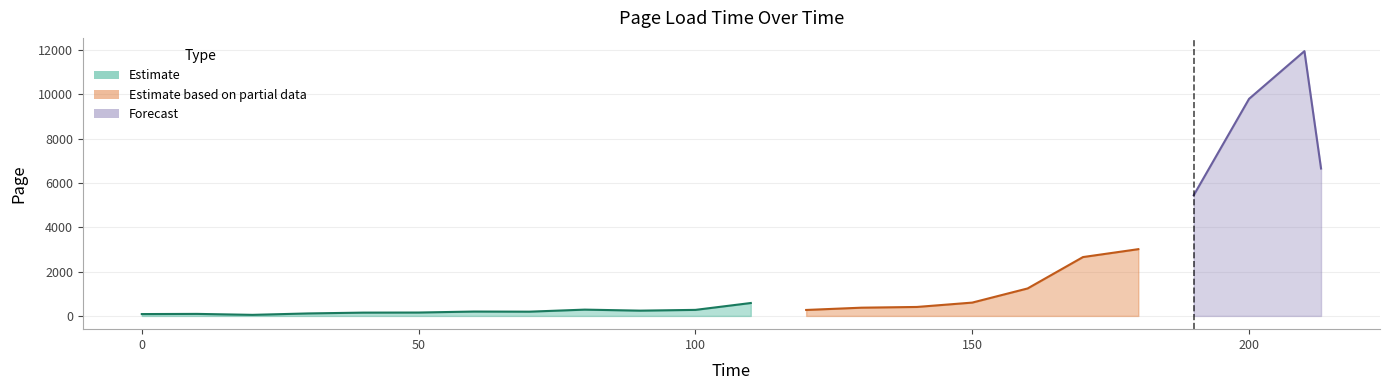

At which label does the data first exceed 284?

80